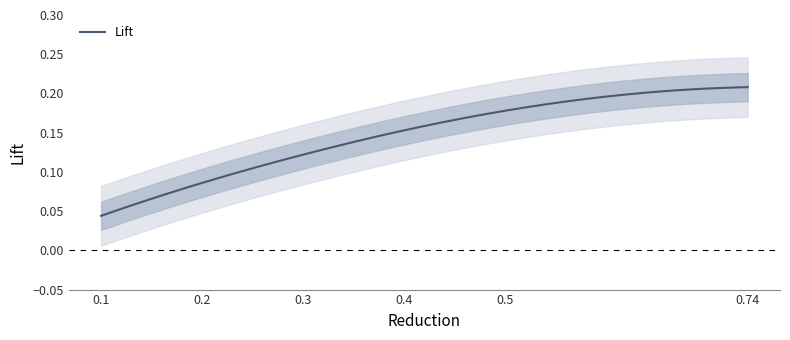

What is the value of the 5th point from the left?

0.2